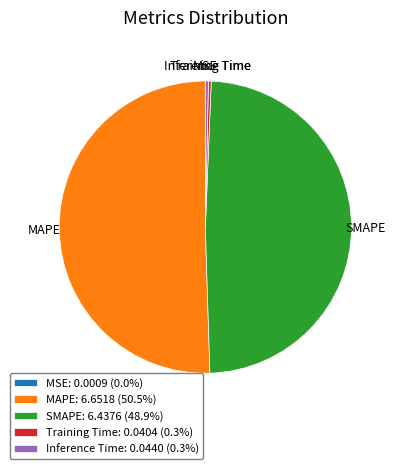

Is the sum of Training Time: 0.0404 (0.3%) and MAPE: 6.6518 (50.5%) greater than half?

Yes